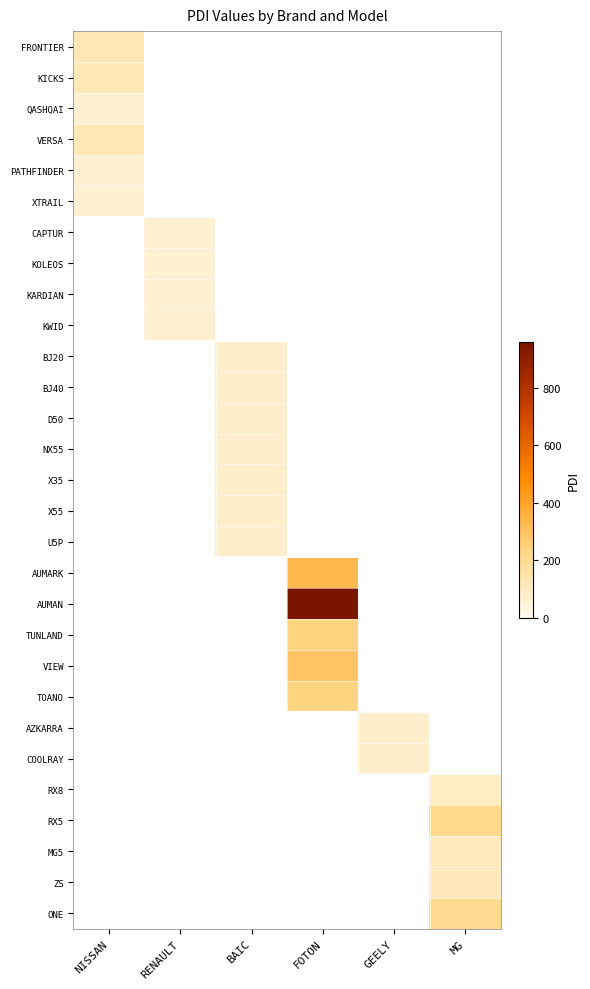

Between RENAULT and FOTON, which is larger?

FOTON